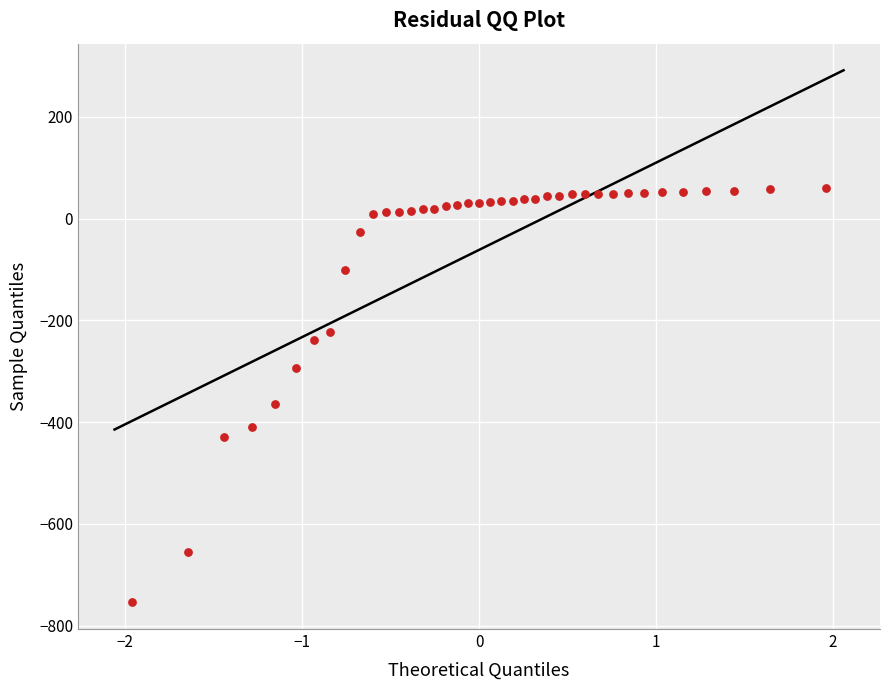

What Y value in the scatter plot is closest to -347?

-365.3